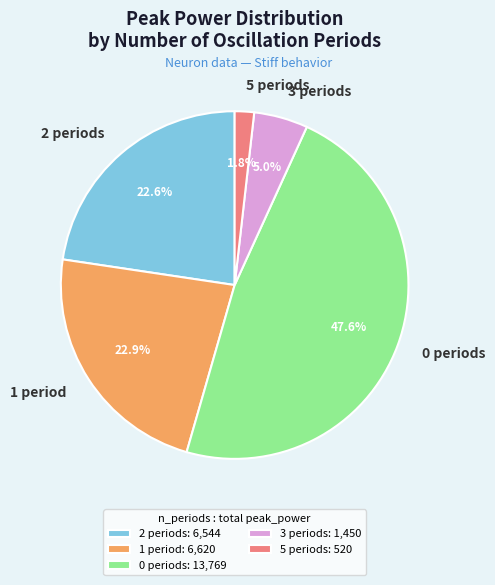

Is 3 periods the majority of the pie?

No